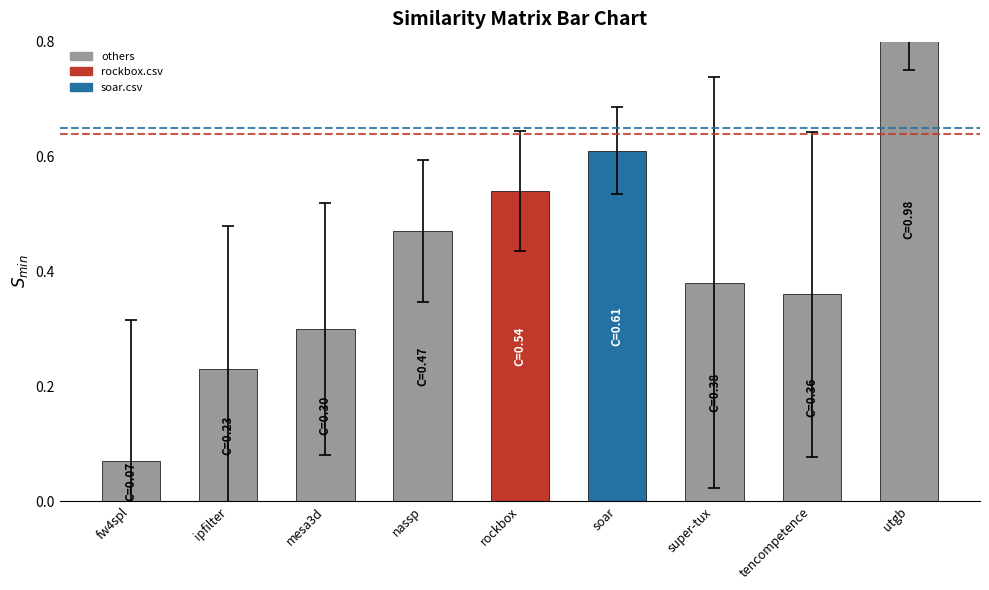

Reading left to right, extract all data points from this chart.

fw4spl=0.1	ipfilter=0.2	mesa3d=0.3	nassp=0.5	rockbox=0.5	soar=0.6	super-tux=0.4	tencompetence=0.4	utgb=1.0